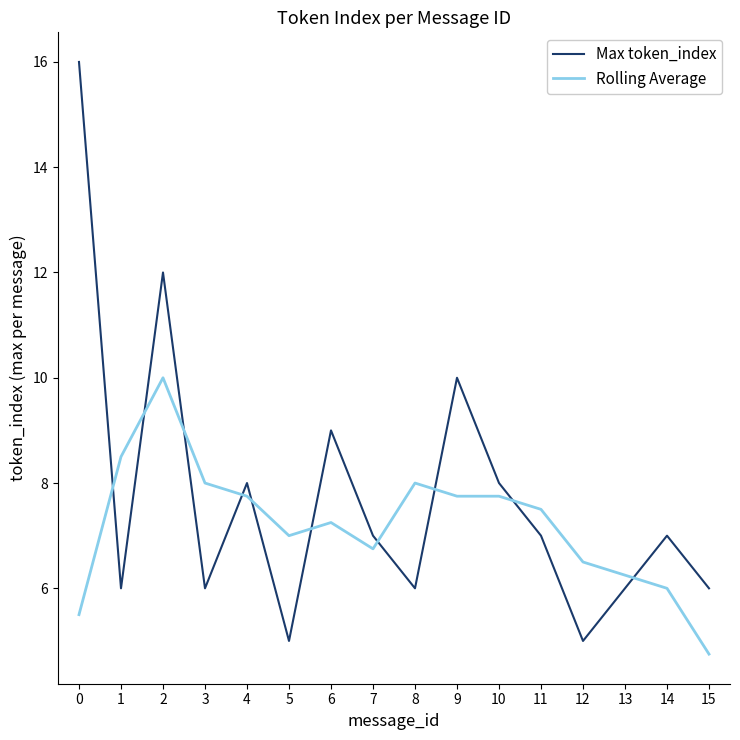

Is it true that Rolling Average equals 6.5 at 12?

True